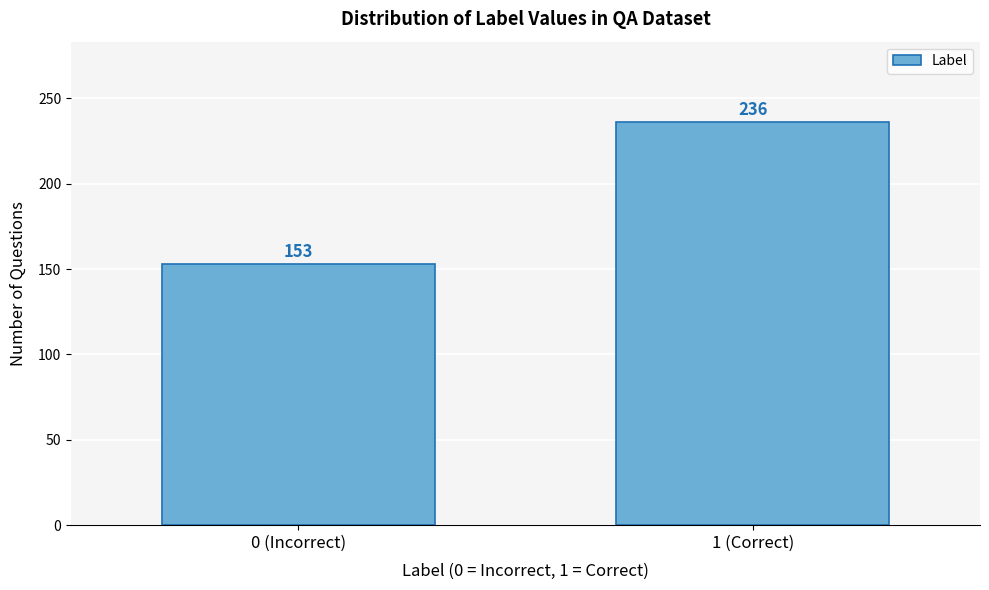

Reading left to right, what are all the values shown in this chart?

0 (Incorrect)=153	1 (Correct)=236